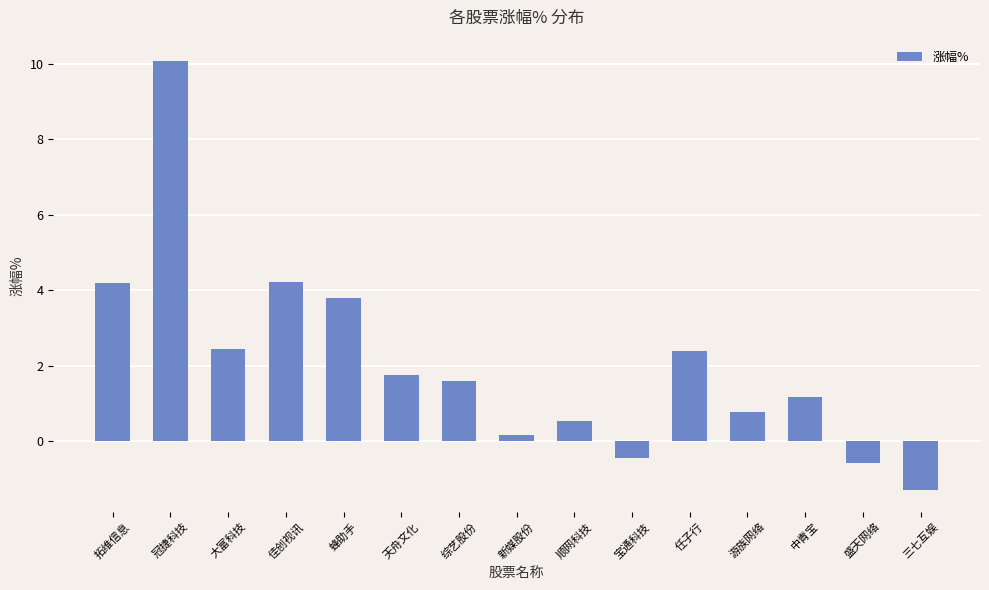

How many data points are less than 1?

6